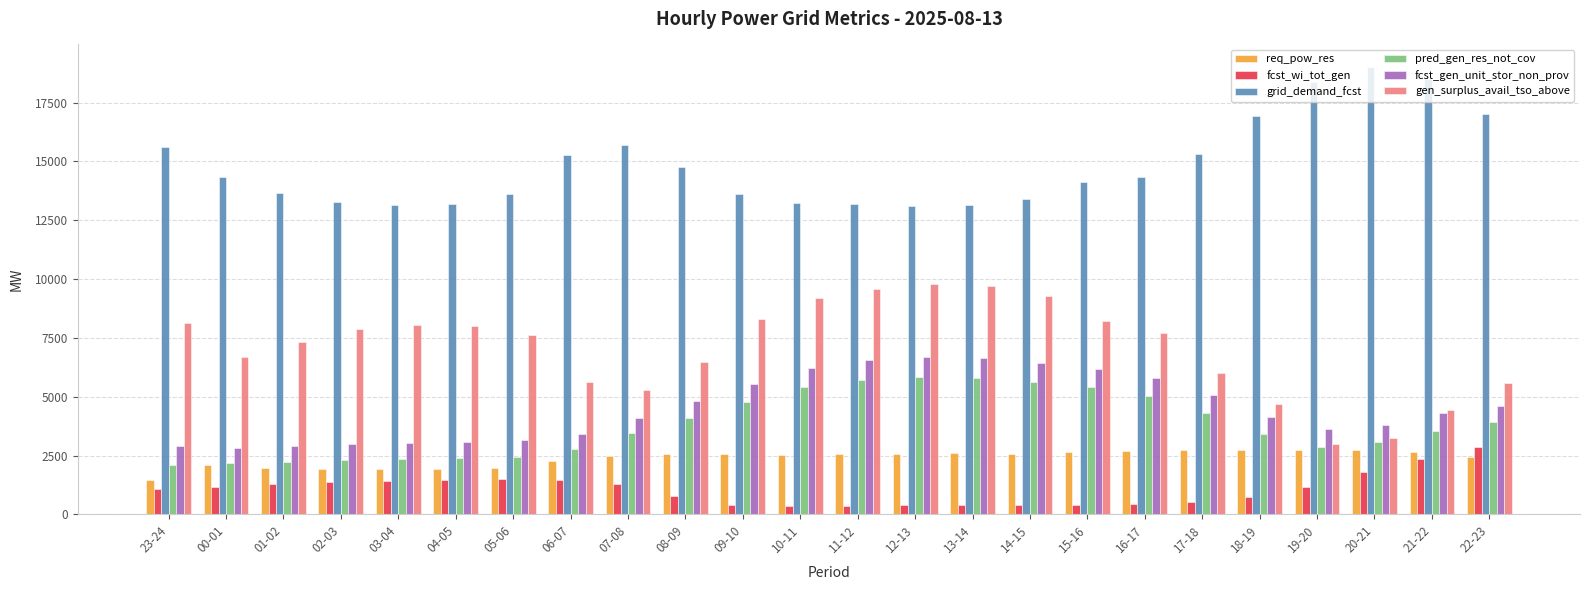

What is the difference between the maximum and minimum values in the fcst_gen_unit_stor_non_prov series?

3858